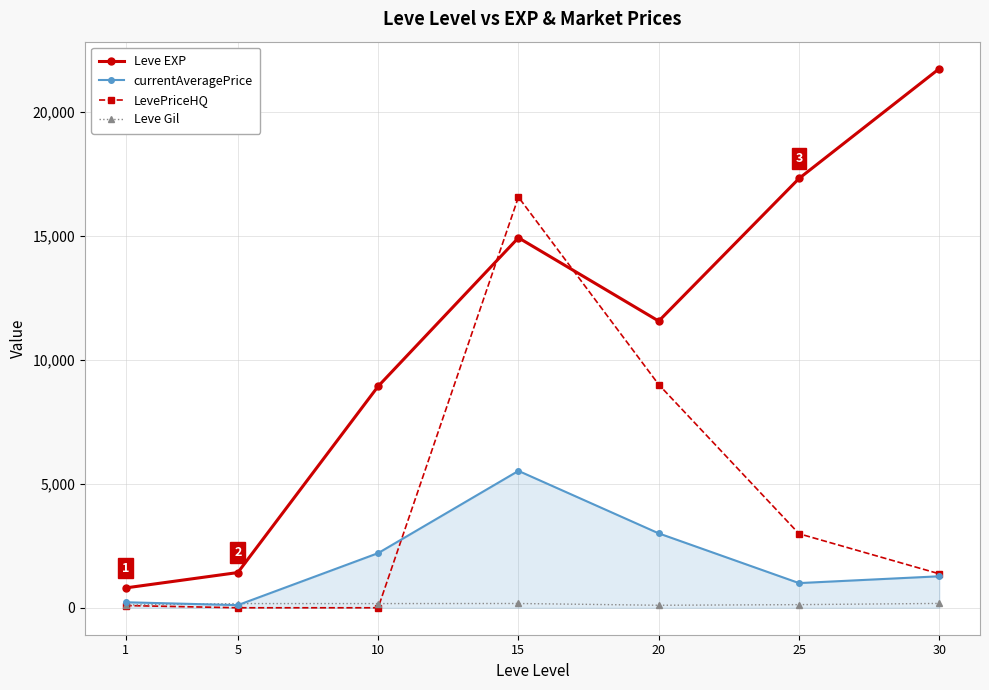

What is the highest value of the currentAveragePrice series?

5520.0